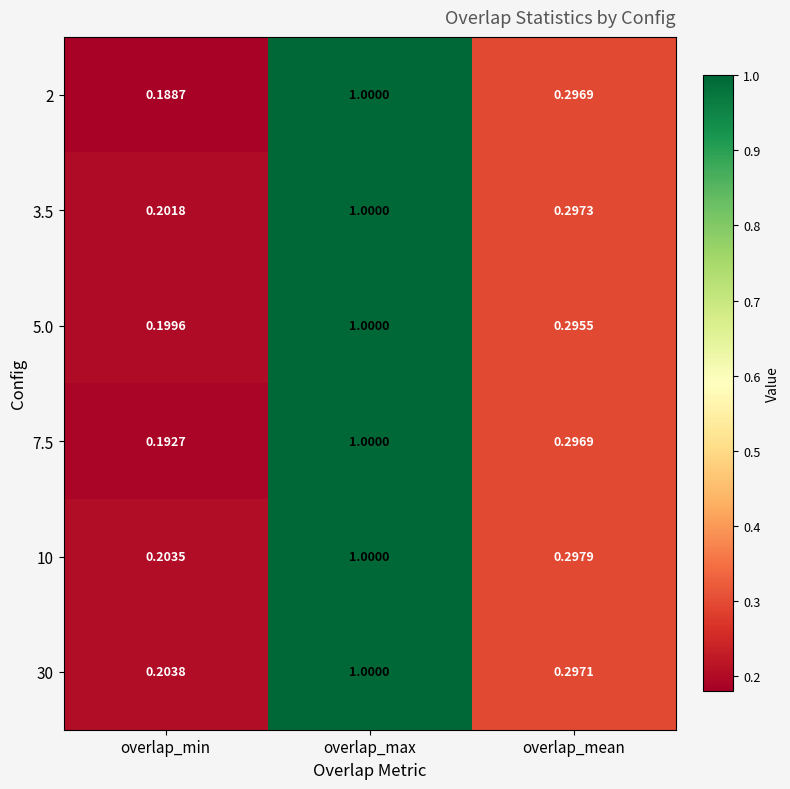

At which label is 2 closest to 0?

overlap_min